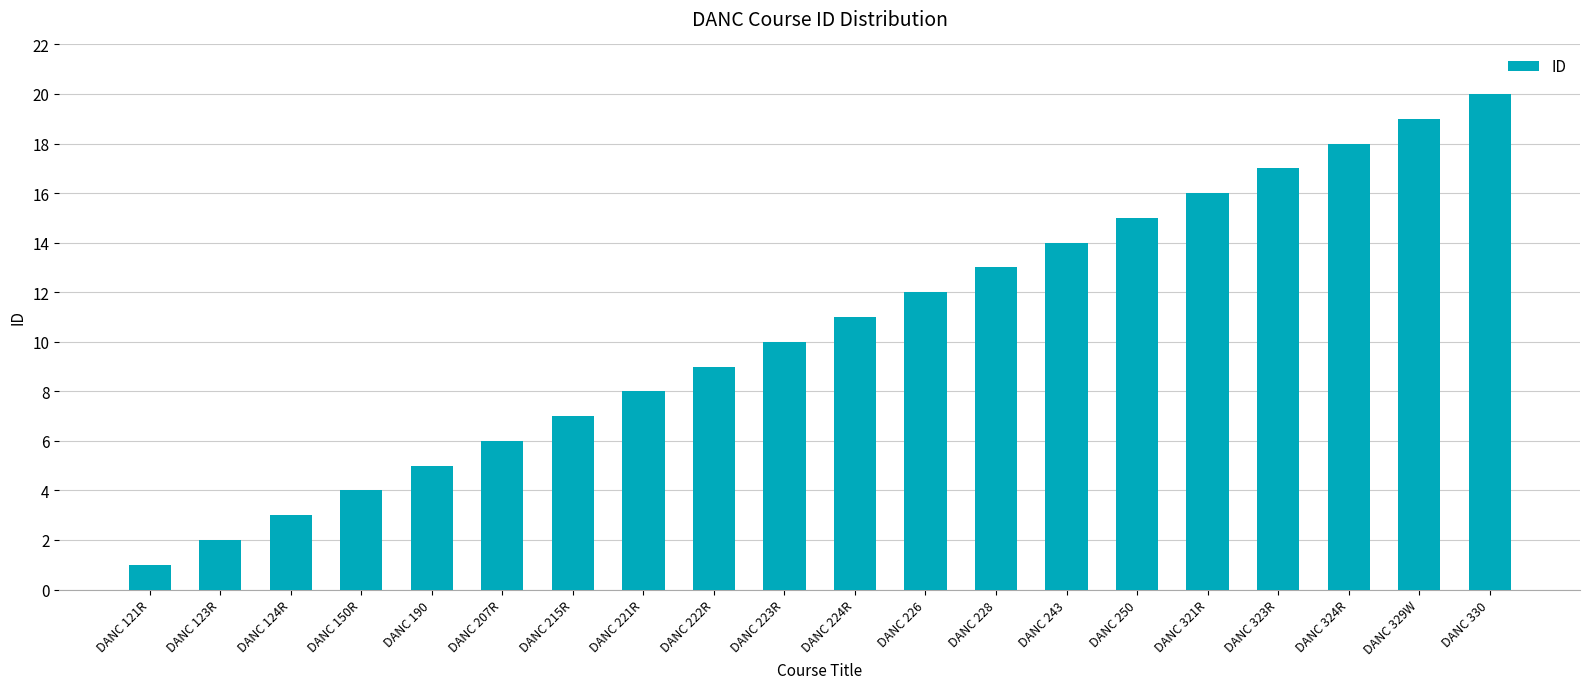

Which has a higher value, DANC 330 or DANC 323R?

DANC 330